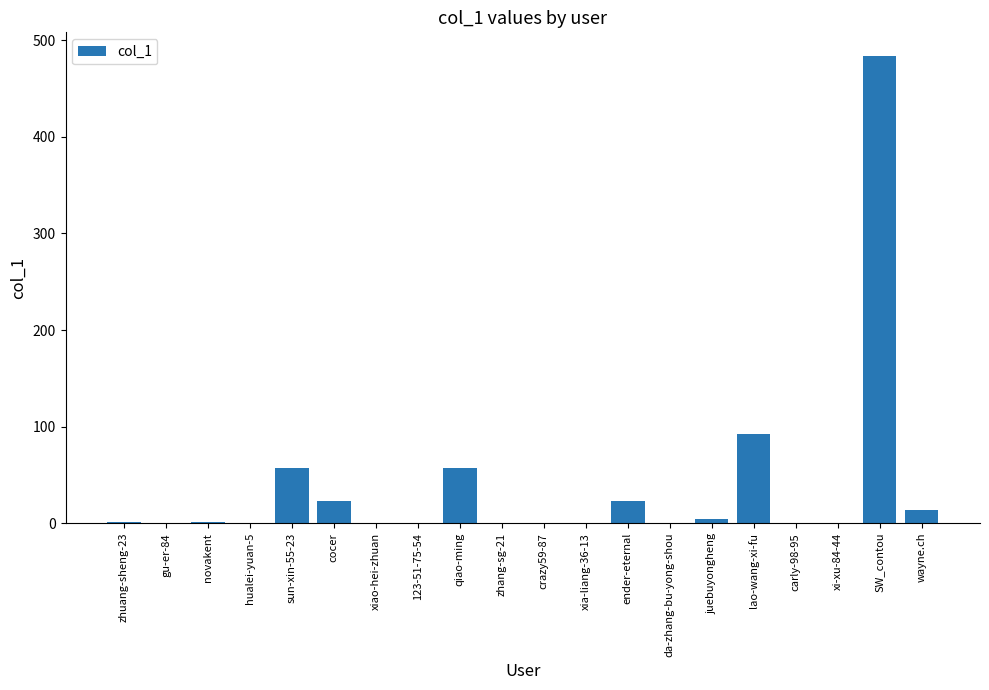

Where is the data nearest to the value 242?

lao-wang-xi-fu